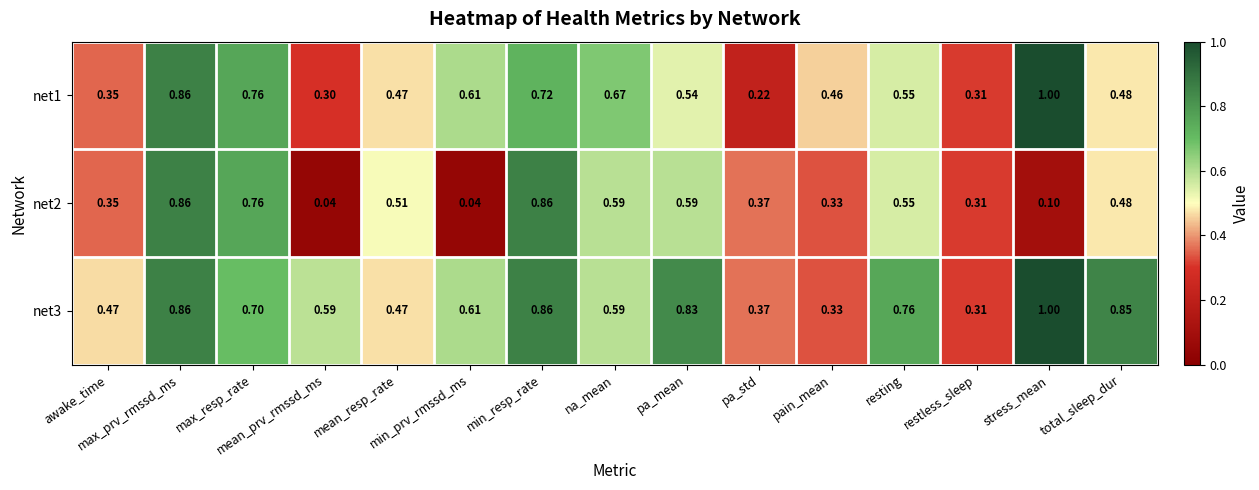

List the series in order of their peak value, lowest first.

net2, net1, net3